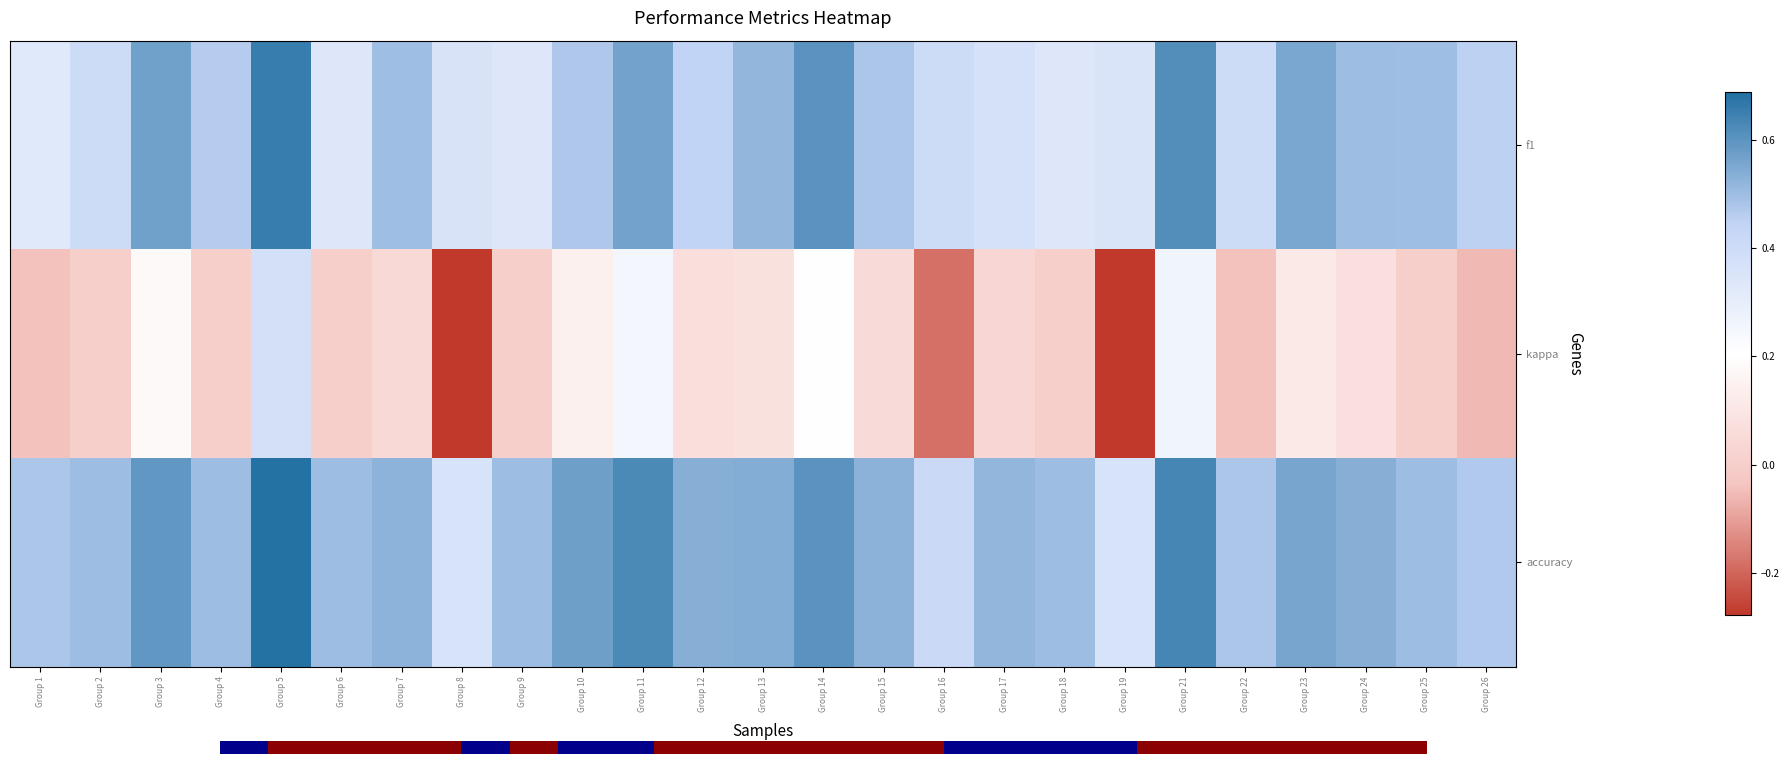

Reading right to left, extract all data points from this chart.

f1: Group 26=0.5	Group 25=0.5	Group 24=0.5	Group 23=0.6	Group 22=0.4	Group 21=0.6	Group 19=0.4	Group 18=0.3	Group 17=0.4	Group 16=0.4	Group 15=0.5	Group 14=0.6	Group 13=0.5	Group 12=0.4	Group 11=0.6	Group 10=0.5	Group 9=0.3	Group 8=0.4	Group 7=0.5	Group 6=0.3	Group 5=0.7	Group 4=0.5	Group 3=0.6	Group 2=0.4	Group 1=0.3
kappa: Group 26=-0.1	Group 25=0.0	Group 24=0.1	Group 23=0.1	Group 22=-0.0	Group 21=0.3	Group 19=-0.3	Group 18=0.0	Group 17=0.0	Group 16=-0.2	Group 15=0.1	Group 14=0.2	Group 13=0.1	Group 12=0.1	Group 11=0.2	Group 10=0.1	Group 9=0.0	Group 8=-0.3	Group 7=0.0	Group 6=0.0	Group 5=0.4	Group 4=0.0	Group 3=0.2	Group 2=0.0	Group 1=-0.0
accuracy: Group 26=0.5	Group 25=0.5	Group 24=0.5	Group 23=0.6	Group 22=0.5	Group 21=0.6	Group 19=0.4	Group 18=0.5	Group 17=0.5	Group 16=0.4	Group 15=0.5	Group 14=0.6	Group 13=0.5	Group 12=0.5	Group 11=0.6	Group 10=0.6	Group 9=0.5	Group 8=0.4	Group 7=0.5	Group 6=0.5	Group 5=0.7	Group 4=0.5	Group 3=0.6	Group 2=0.5	Group 1=0.5